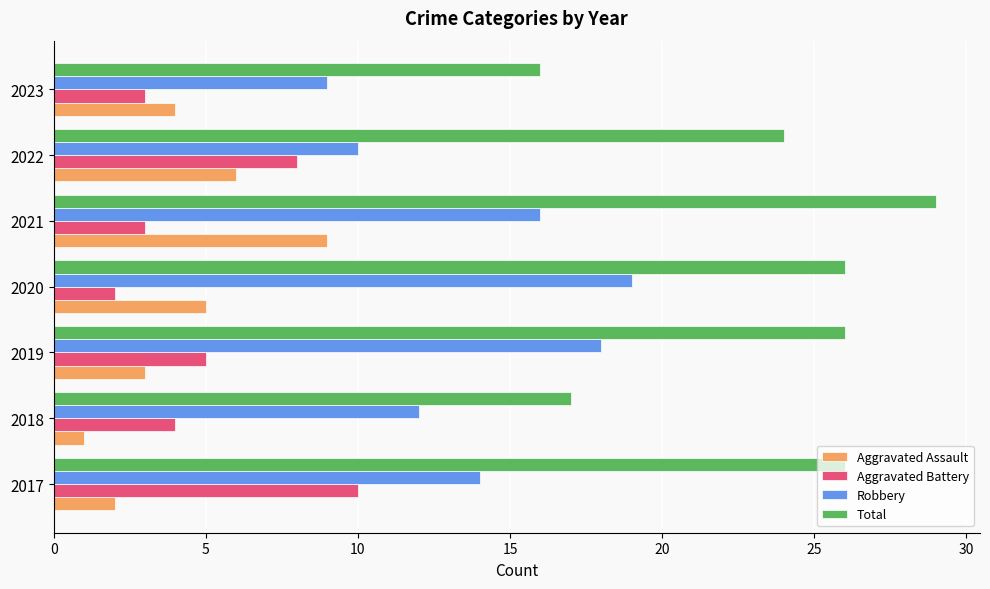

Which category has the lowest value in the Aggravated Battery series?

2020